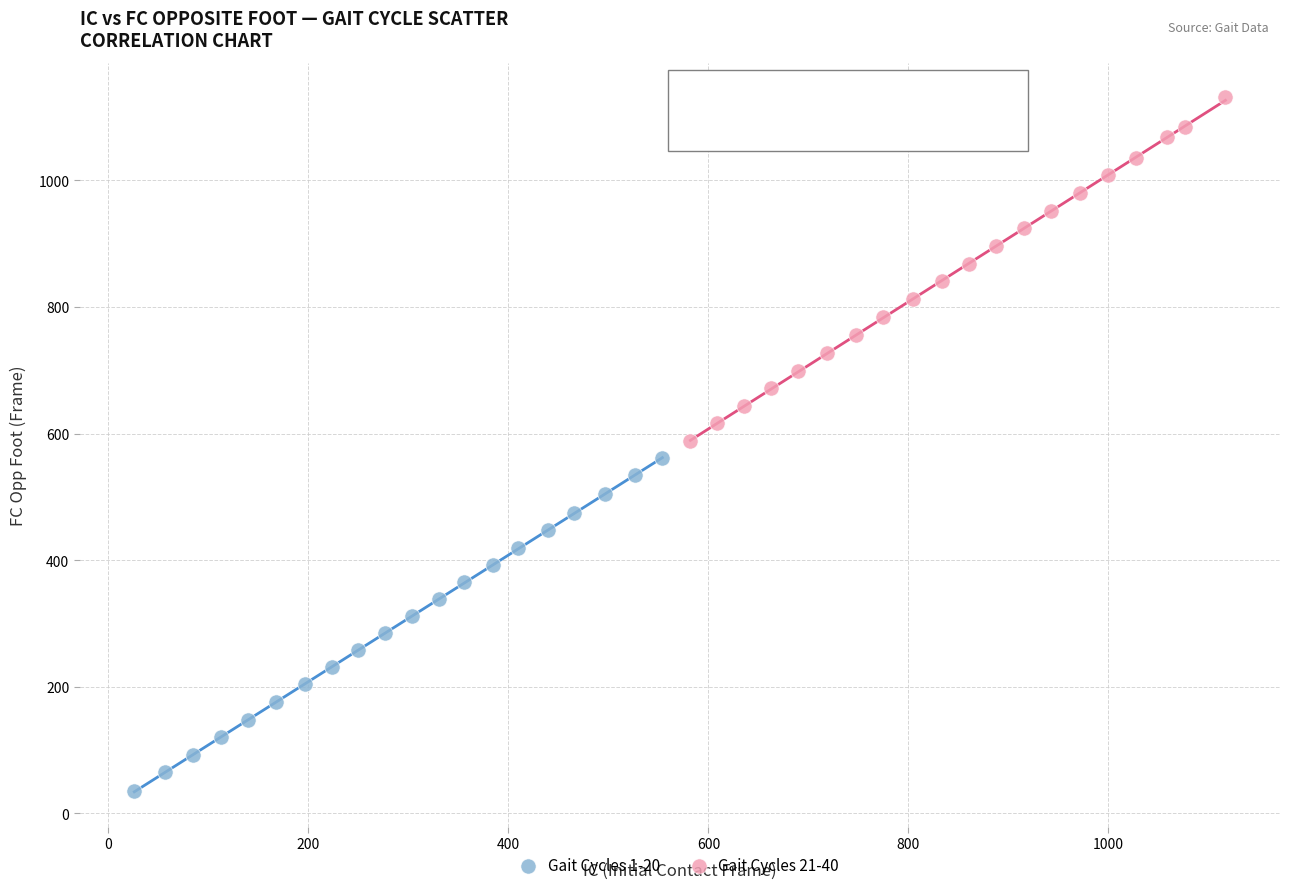

Which series has the largest Y range (max minus min)?

Gait Cycles 21-40